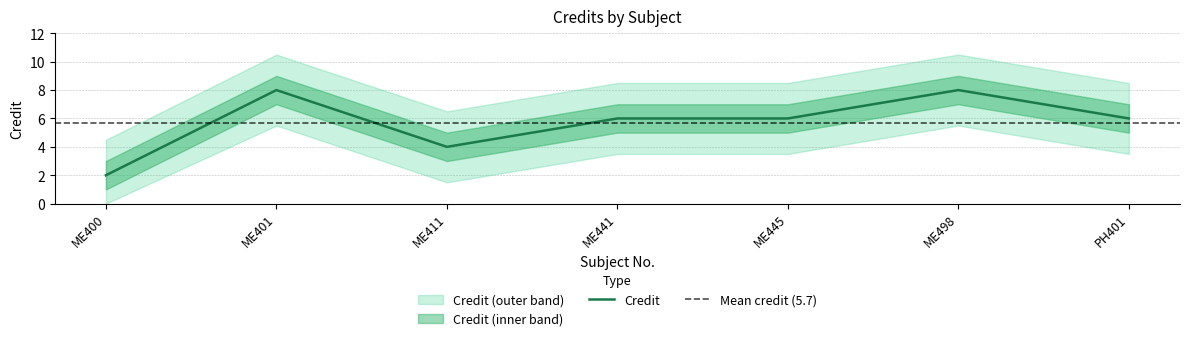

How many interior local peaks (higher than both neighbors) does the data have?

2